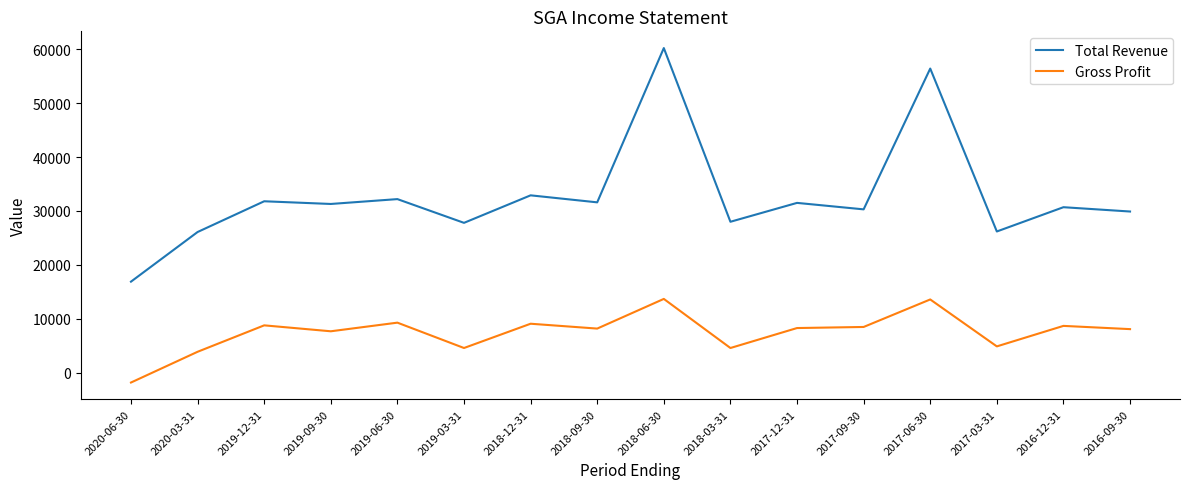

At which category is the sum across all series the highest?

2018-06-30